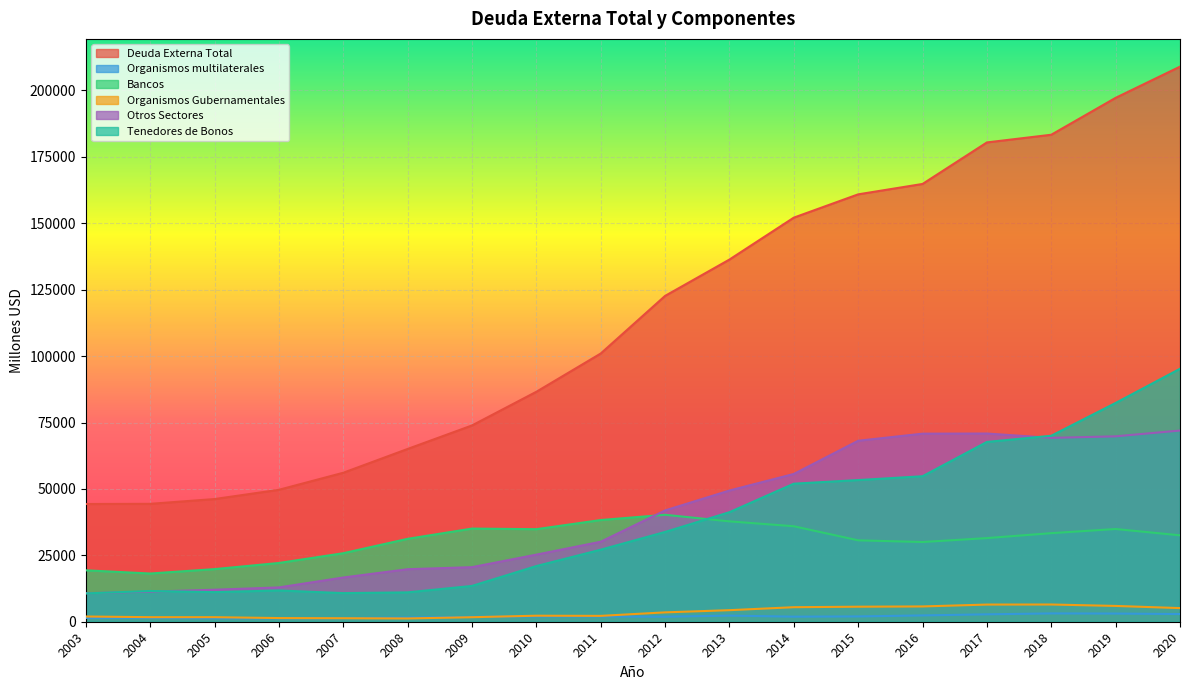

List the labels in order of Tenedores de Bonos value, smallest first.

2003, 2007, 2008, 2005, 2004, 2006, 2009, 2010, 2011, 2012, 2013, 2014, 2015, 2016, 2017, 2018, 2019, 2020